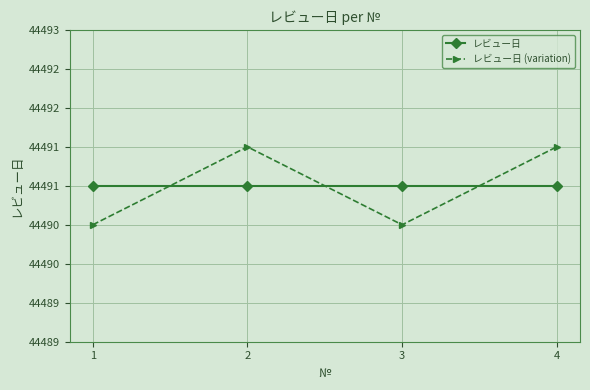

True or false: レビュー日 has more than 1 points higher than both neighbors.

False